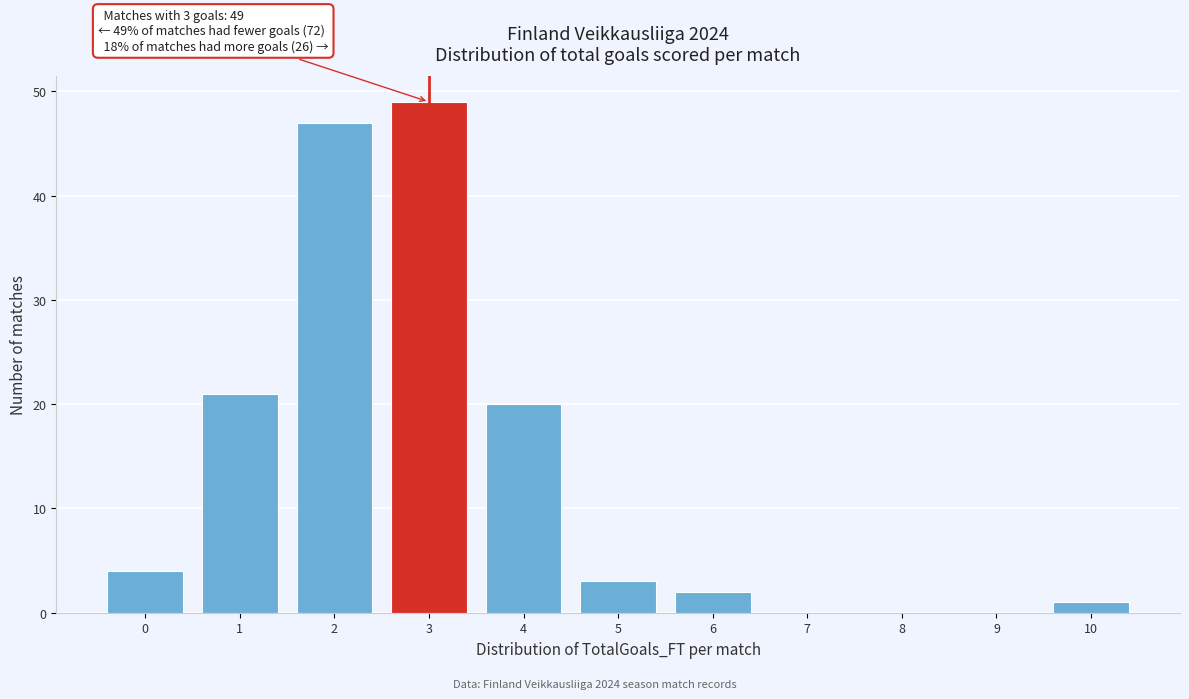

Which range on the x-axis has the tallest bar?

2.5 to 3.5